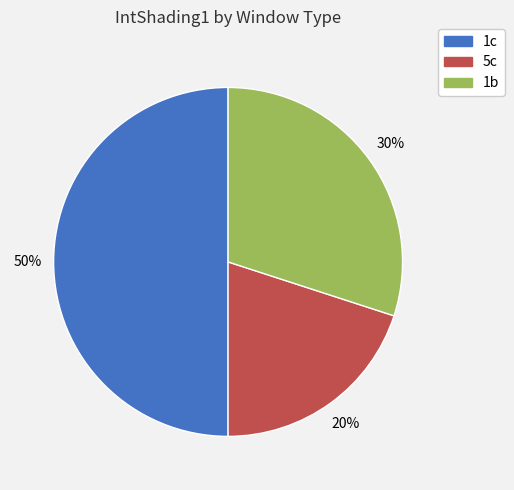

Between 1b and 5c, which is larger?

1b